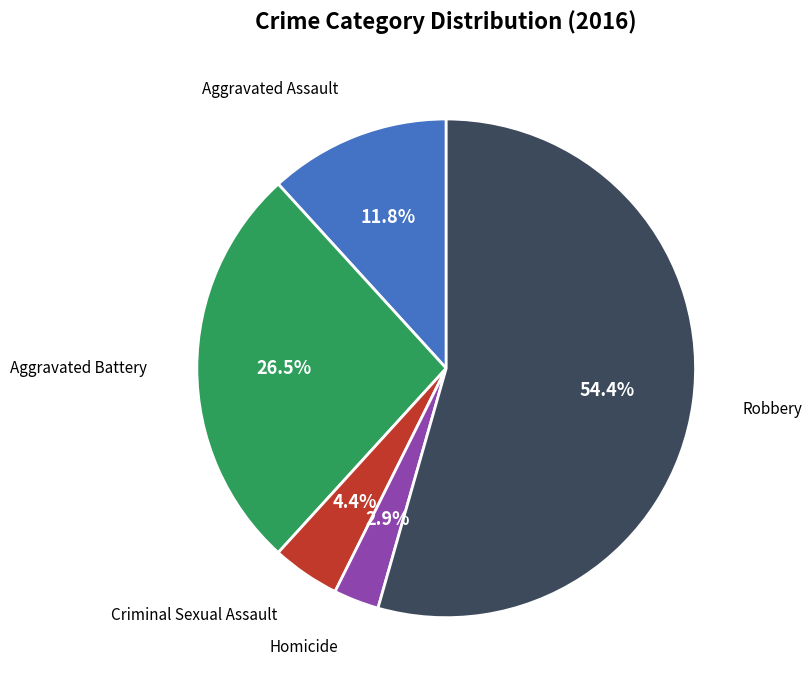

How many segments does this pie chart have?

5